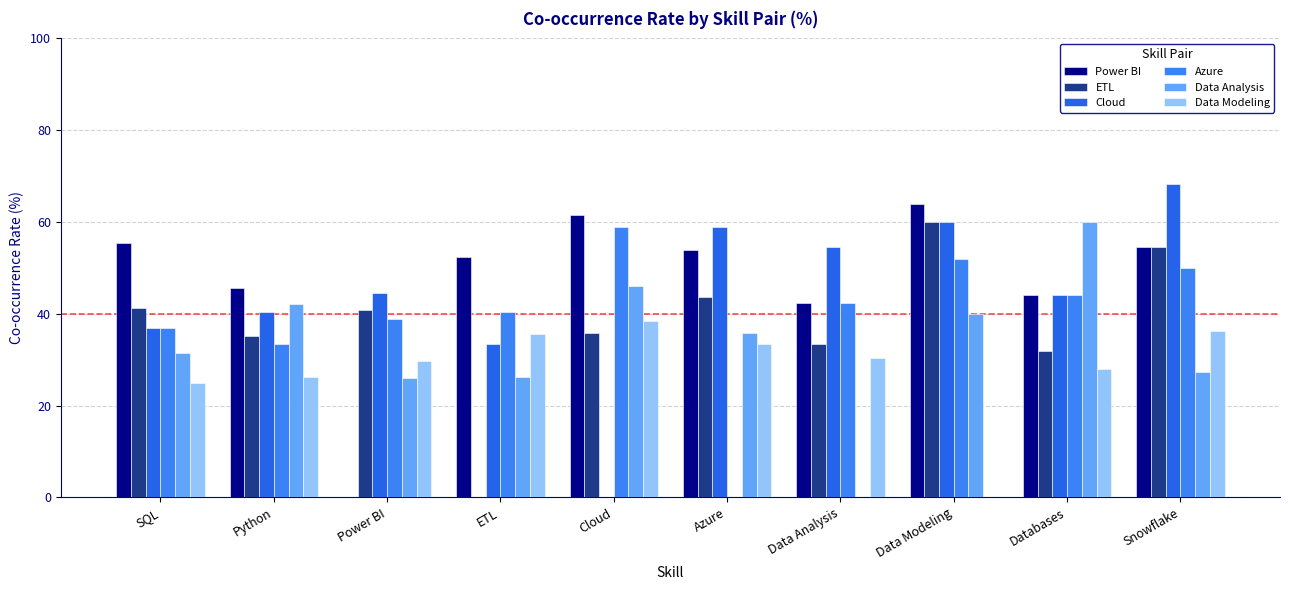

What position from the left is Databases?

9